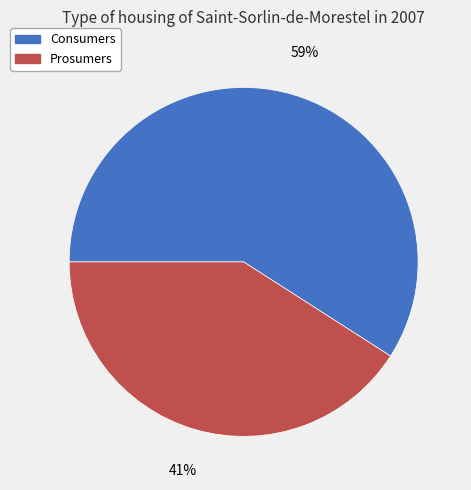

Rank the categories by value from lowest to highest.

Prosumers, Consumers